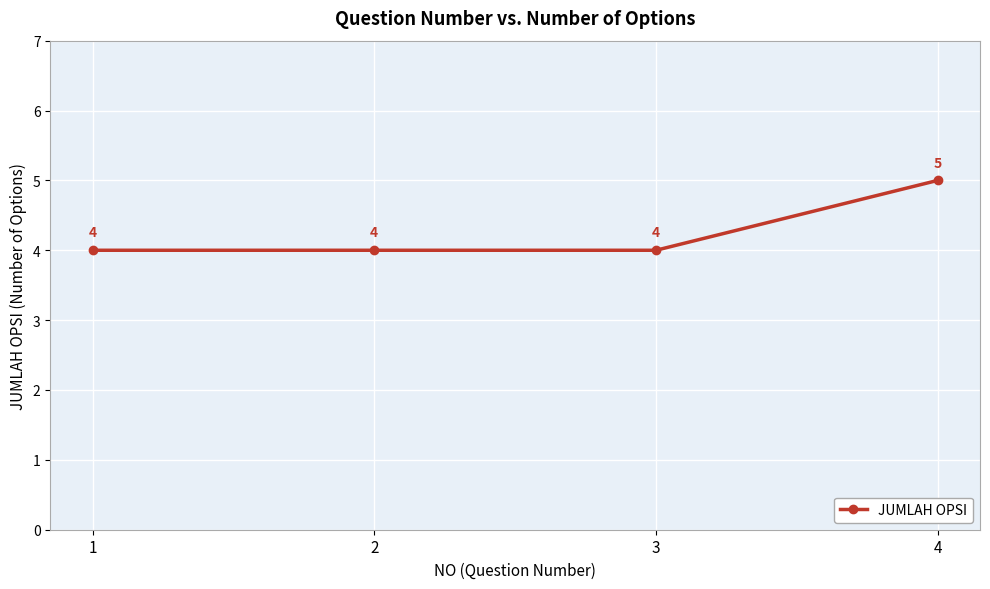

Which category has the highest value across all series?

4